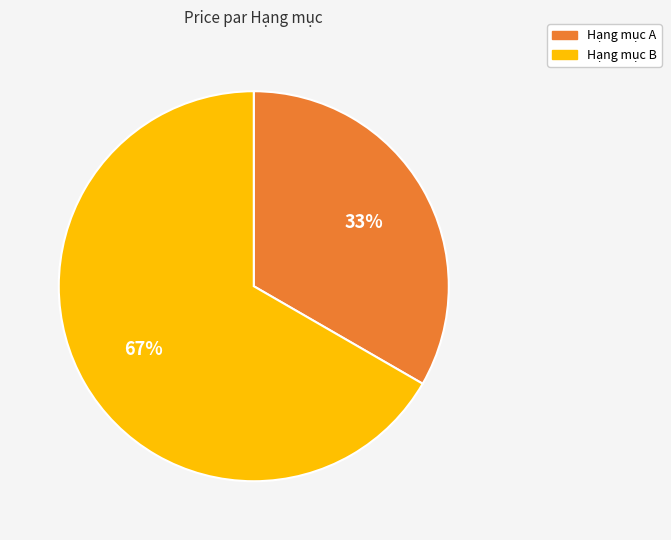

Rank the categories by value from lowest to highest.

Hạng mục A, Hạng mục B